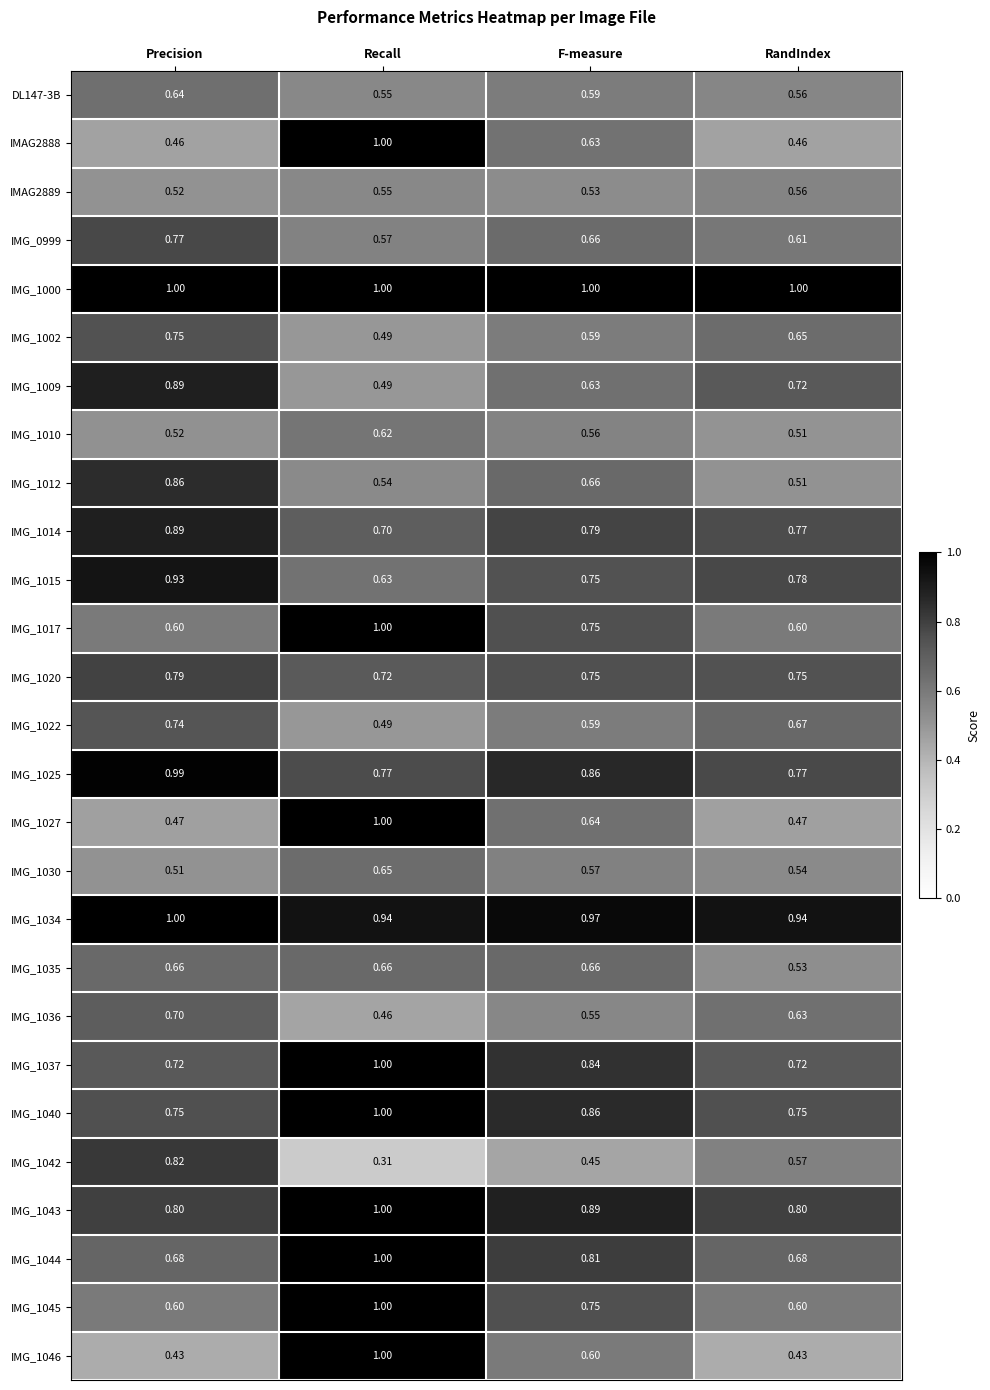

Which series has the largest total across all categories?

IMG_1000